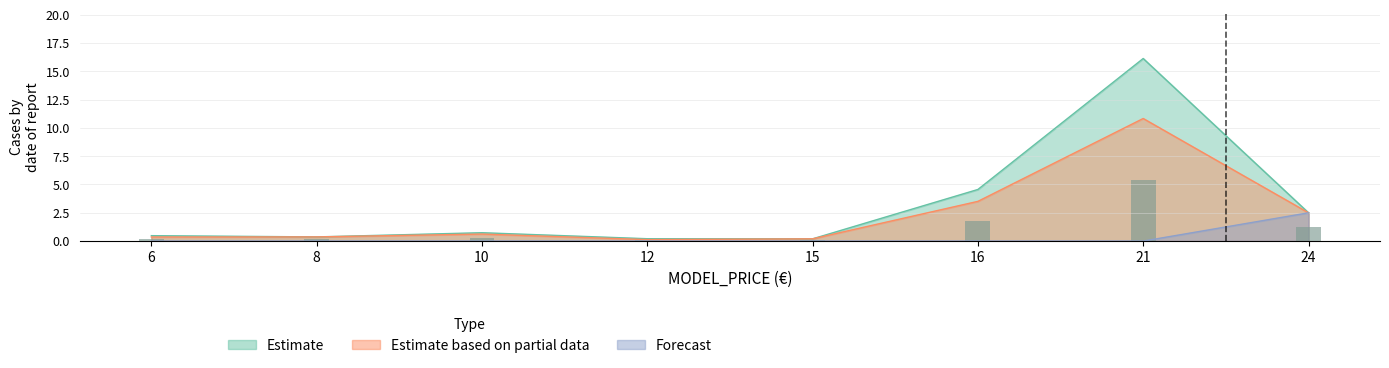

Is the value of NEW at 6 greater than the value of FORECAST_STOCK at 16?

No